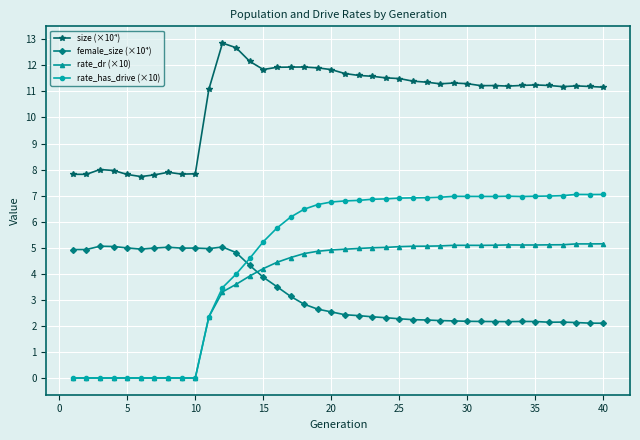

True or false: size (×10⁴) has more than 1 interior local peaks.

True